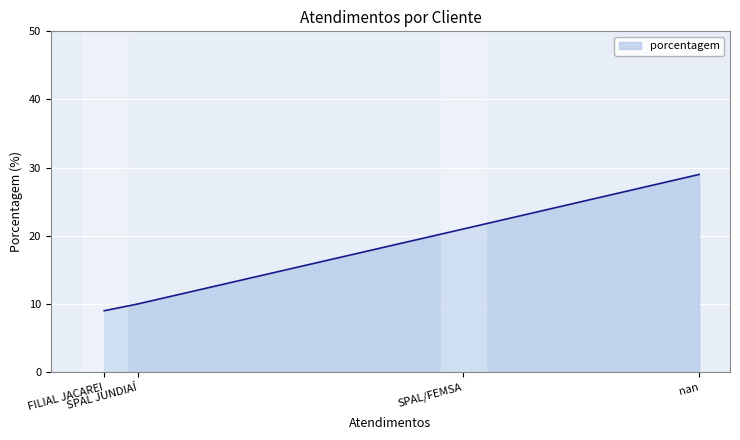

What is the difference between the maximum and minimum values?

20